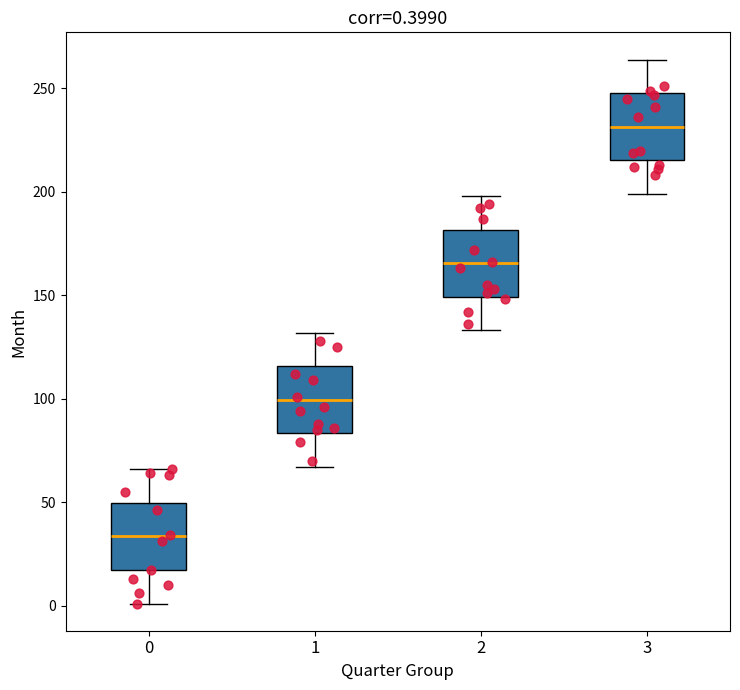

Which box has the lowest median line?

0